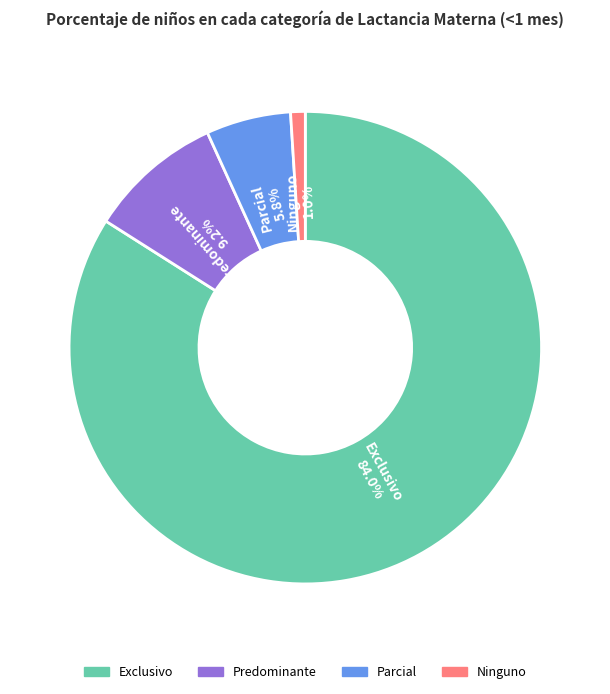

What portion of the pie excludes Exclusivo?

16.0%